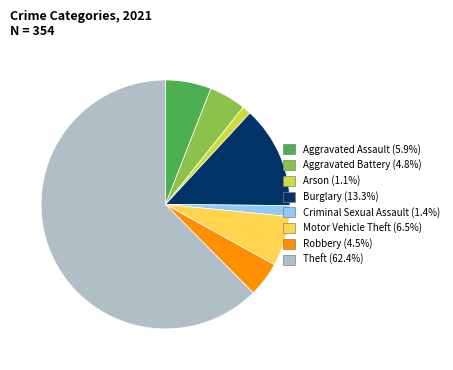

How many segments does this pie chart have?

8